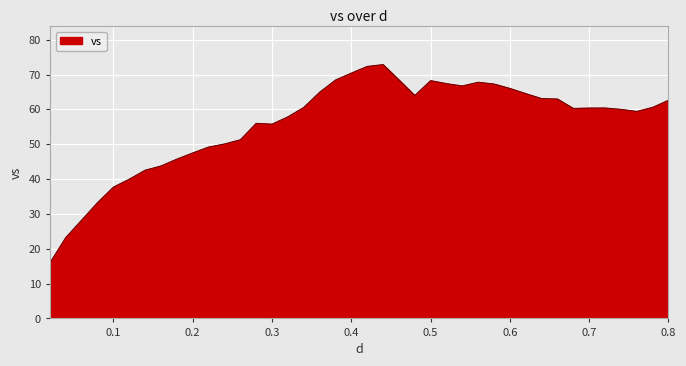

What is the maximum value shown in the chart?

72.9